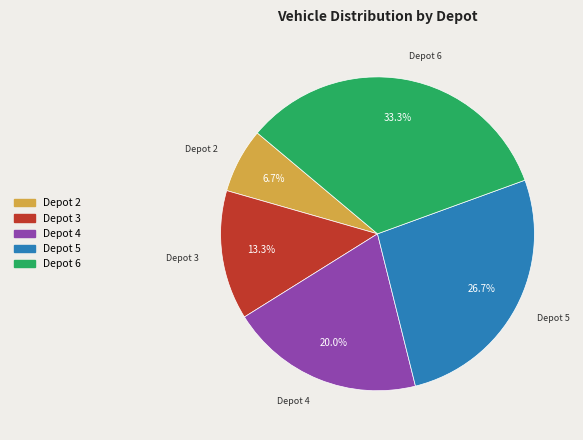

To the nearest percent, what percentage of the pie is Depot 4?

20%